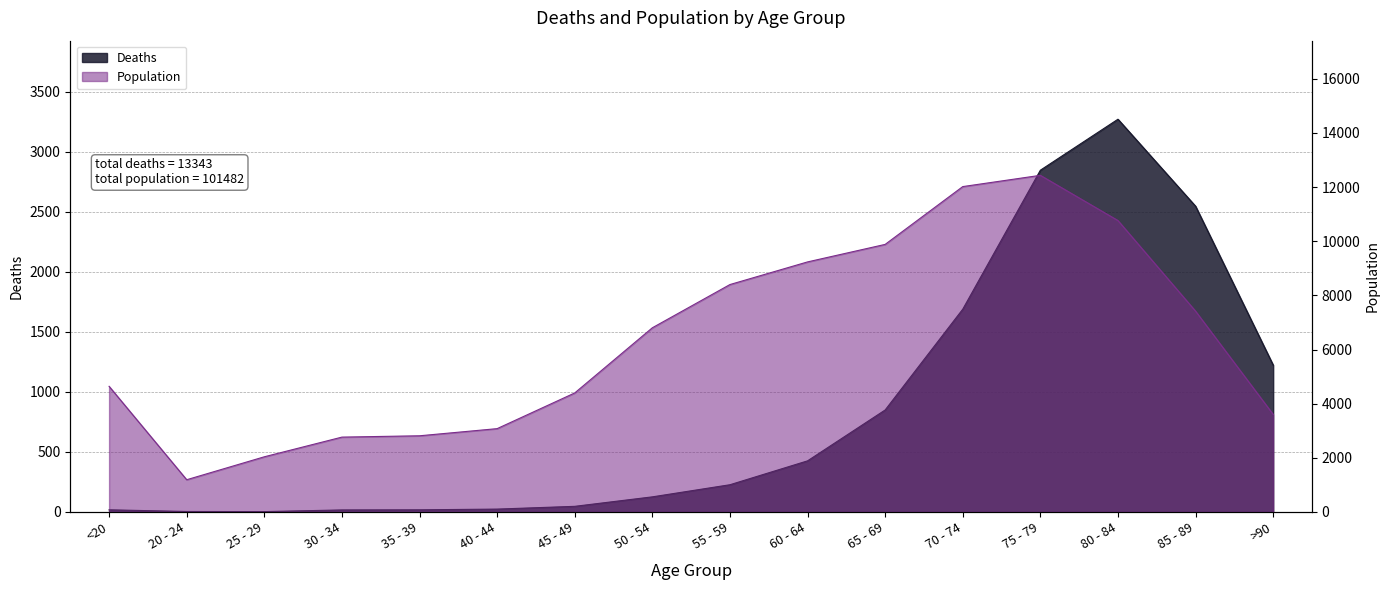

Is the value of Population at 40 - 44 greater than the value of Deaths at 25 - 29?

Yes